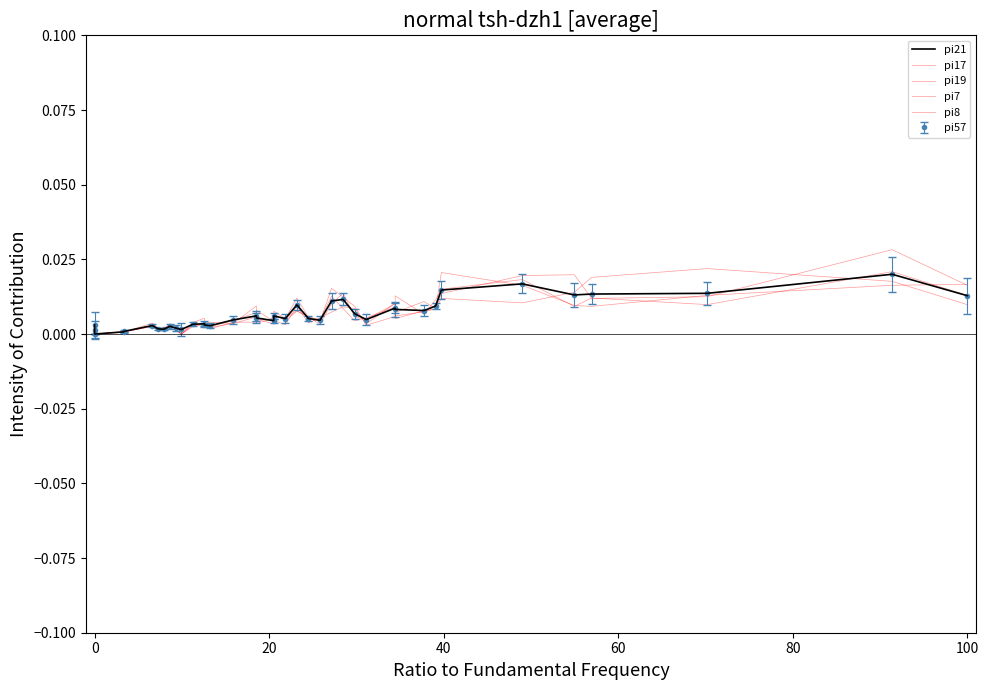

How many values in pi7 are above zero?

35